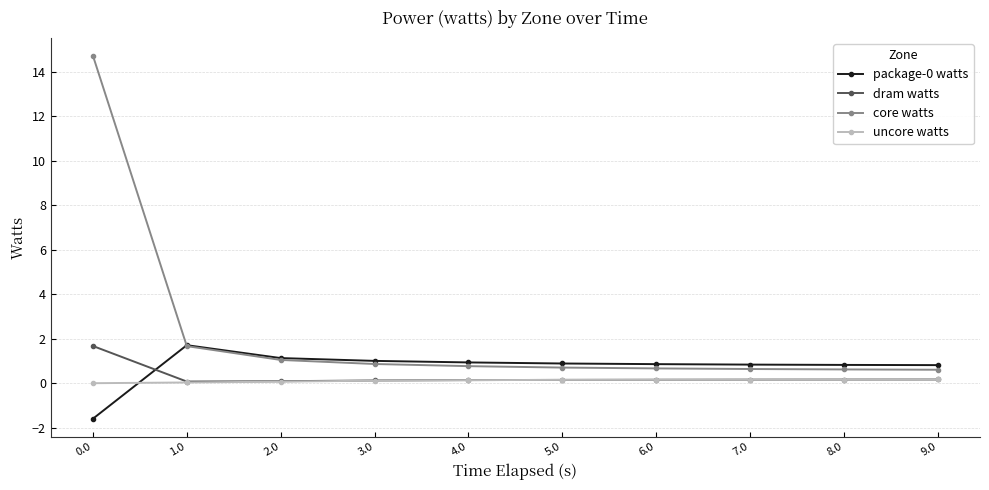

What is the difference between the second highest and minimum values in the dram watts series?

0.1